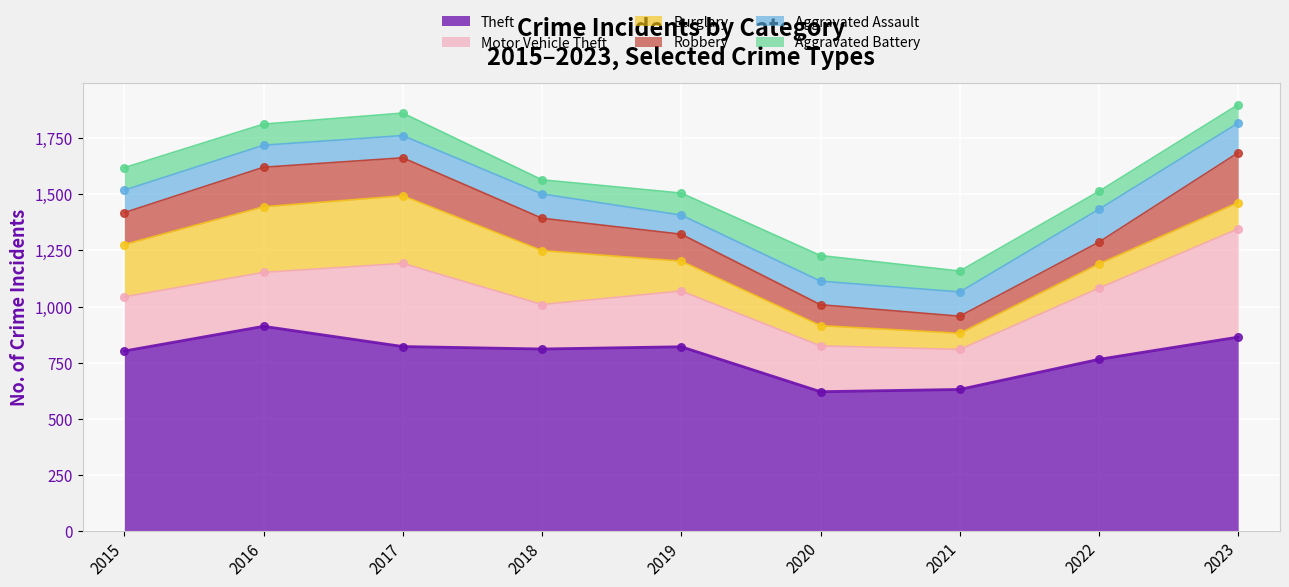

At how many categories does at least one series exceed 449?

9